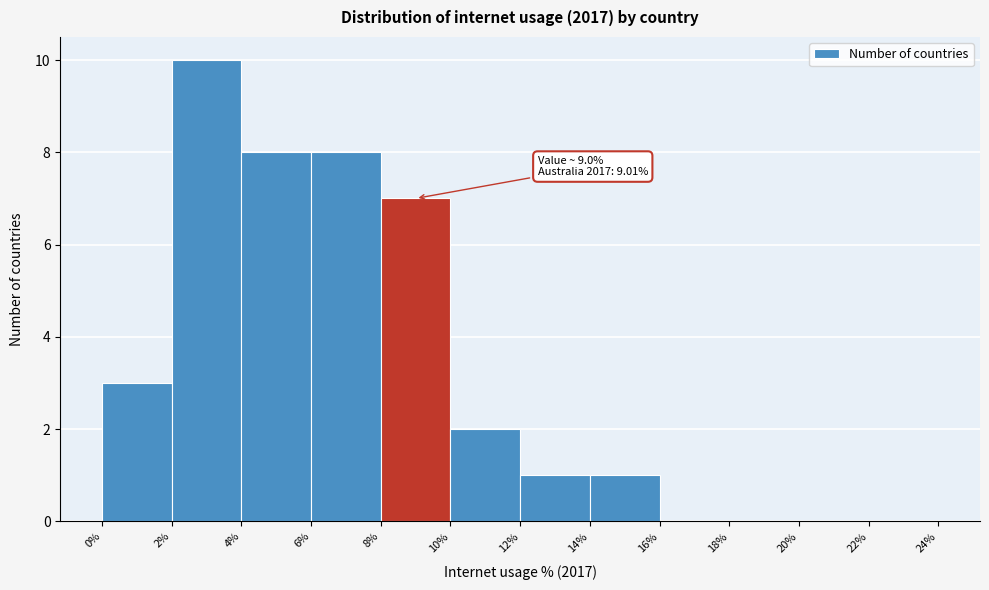

Which range on the x-axis has the tallest bar?

2% to 4%